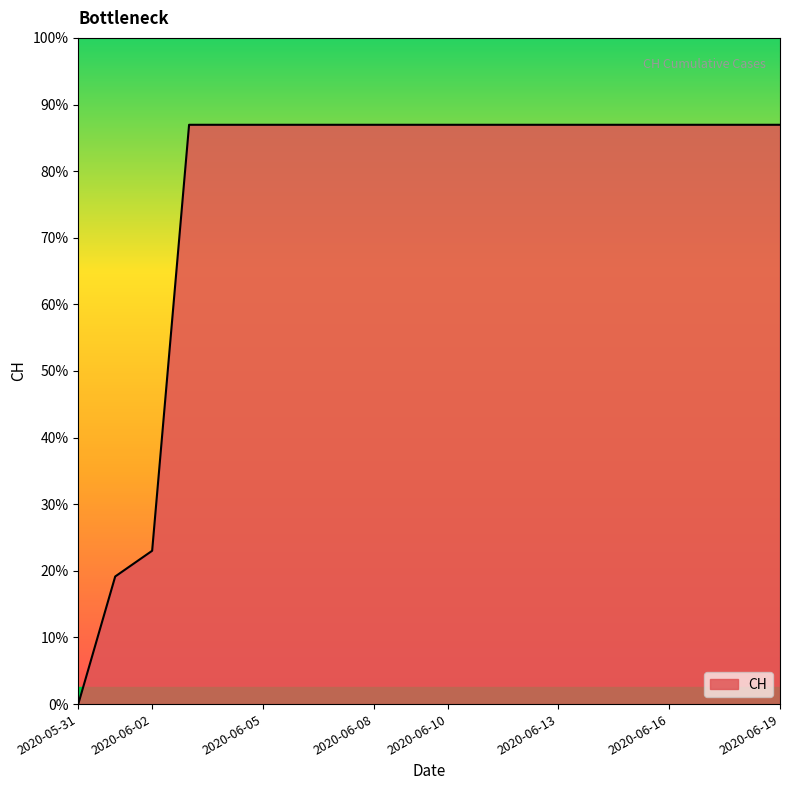

Does the chart display data point markers on the line(s)?

No